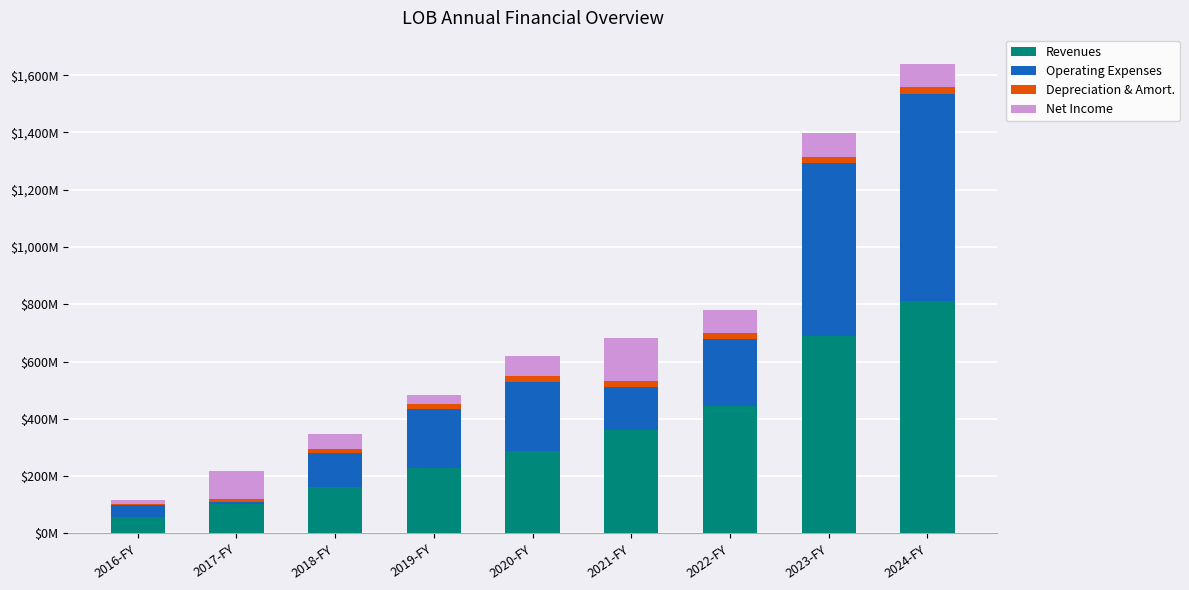

At 2017-FY, list the series in order from smallest to largest.

Operating Expenses, Depreciation & Amort., Net Income, Revenues